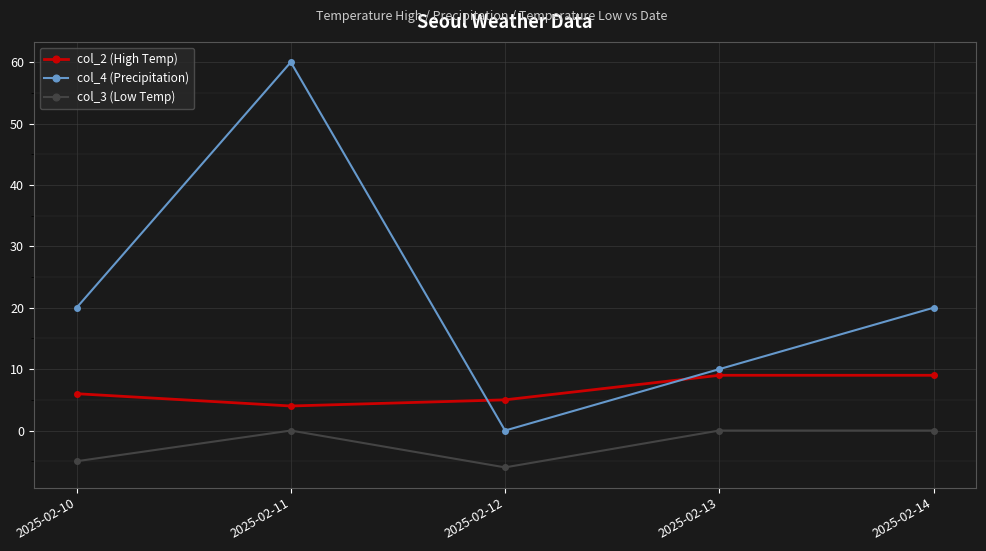

How many col_3 (Low Temp) values are between -5 and 0?

4